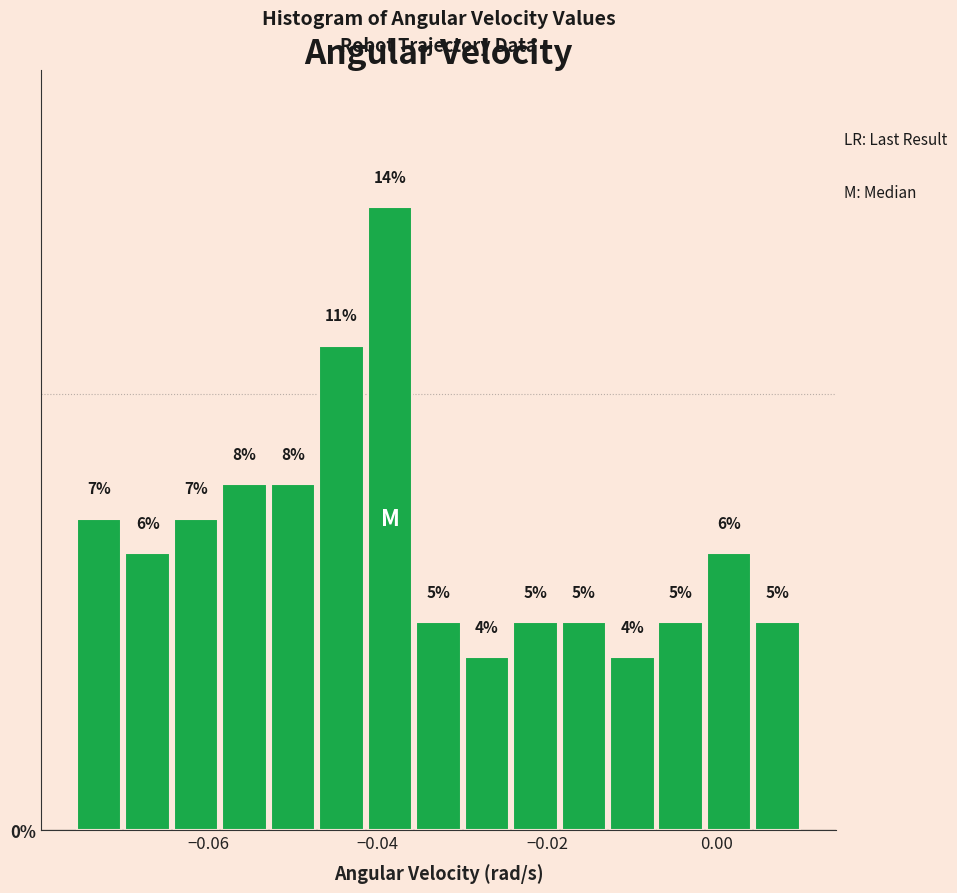

Read against the x-axis, roughly where is the centre of the tallest bar?

-0.038